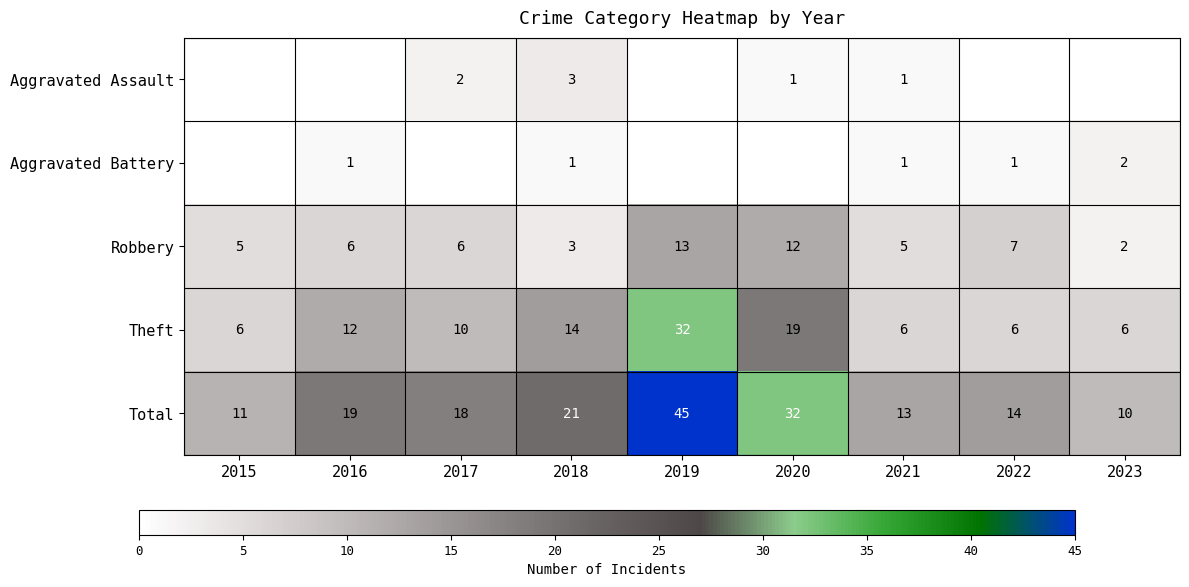

What is the spread (max minus min) of values at 2018?

20